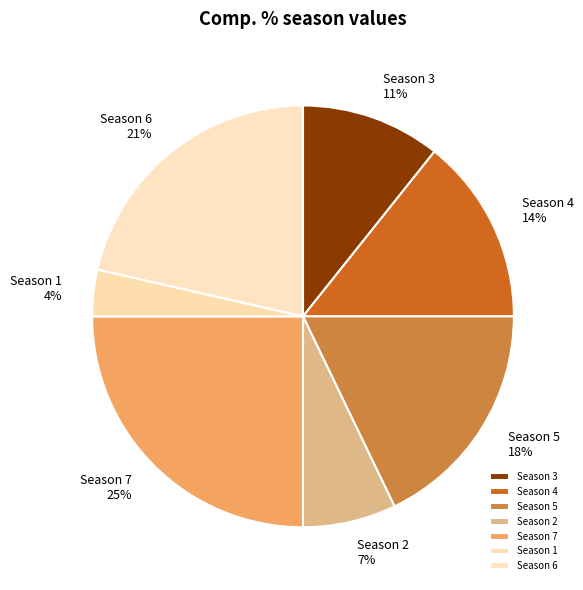

Combined, do Season 2 and Season 4 account for over 50%?

No